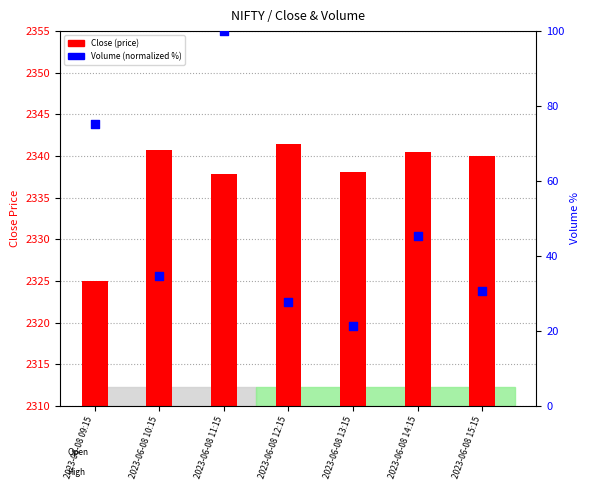

At which category is the sum across all series the highest?

2023-06-08 11:15